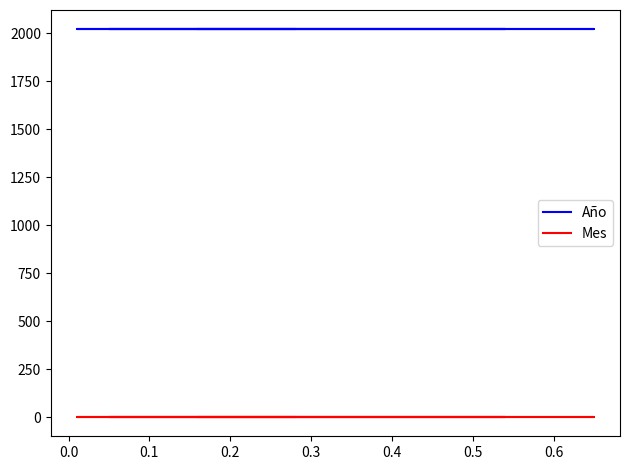

True or false: Mes and Año intersect in this chart.

False